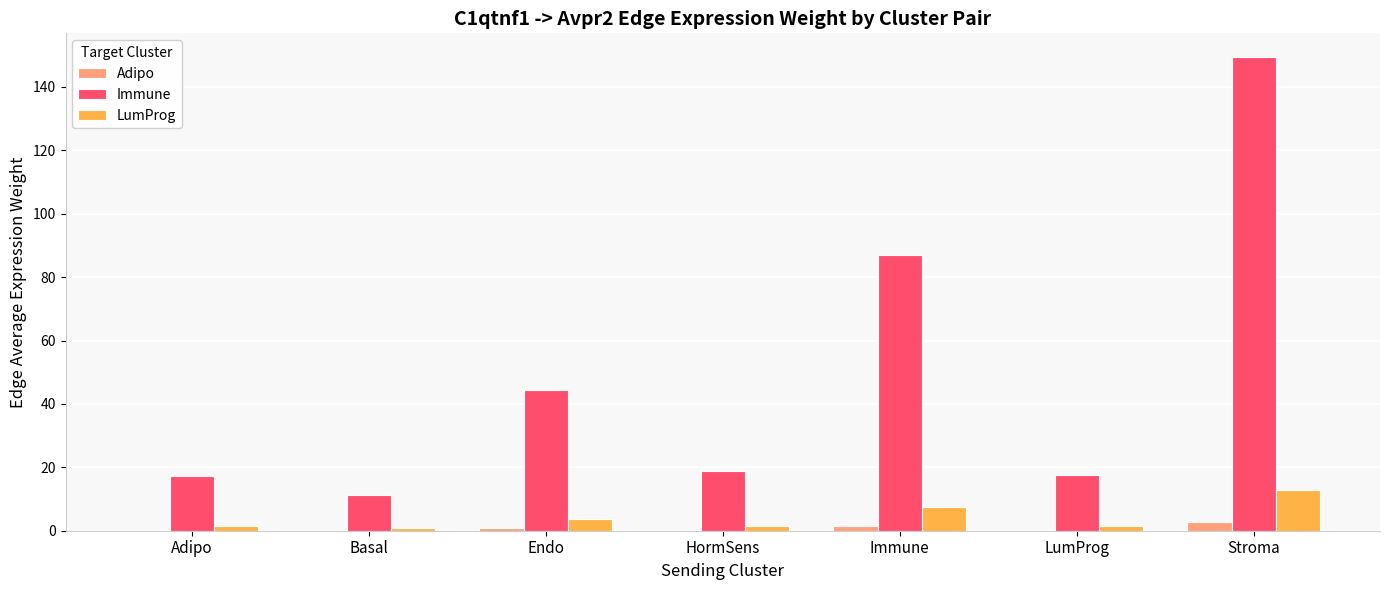

What are all the series names shown in the legend?

Adipo, Immune, LumProg